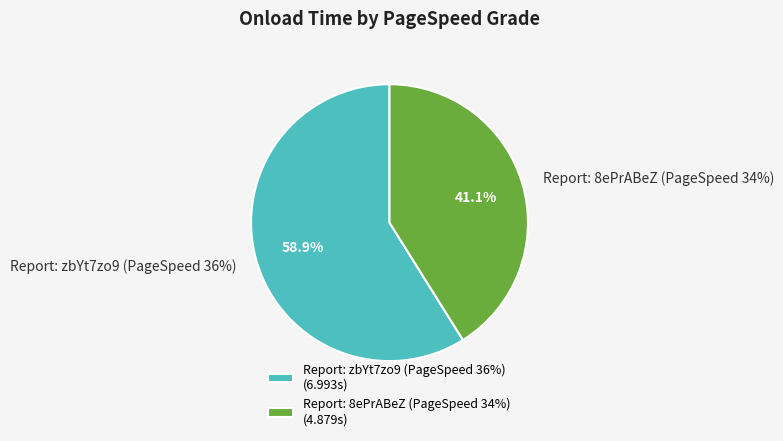

To the nearest percent, what portion does Report: 8ePrABeZ (PageSpeed 34%) represent?

41%